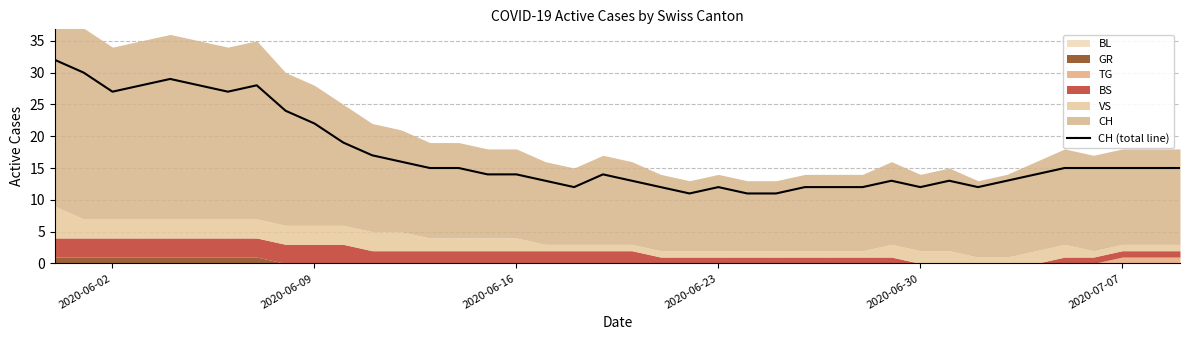

How many lines are shown in the chart?

1